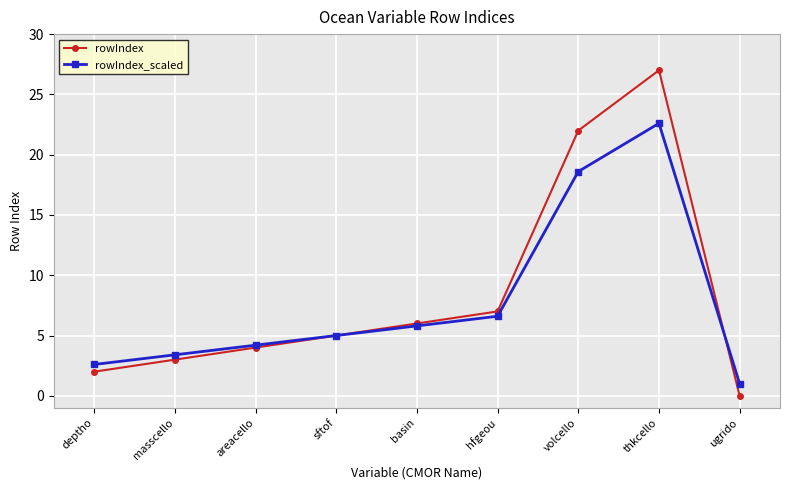

Which series changed the most between volcello and ugrido?

rowIndex